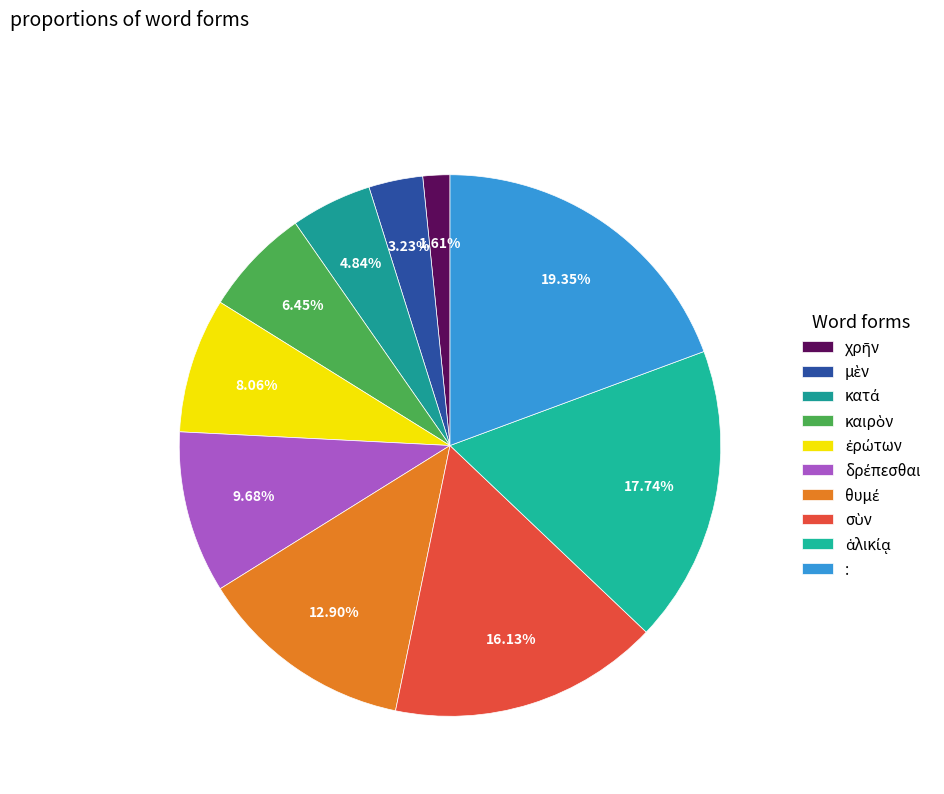

To the nearest percent, what portion does χρῆν represent?

2%